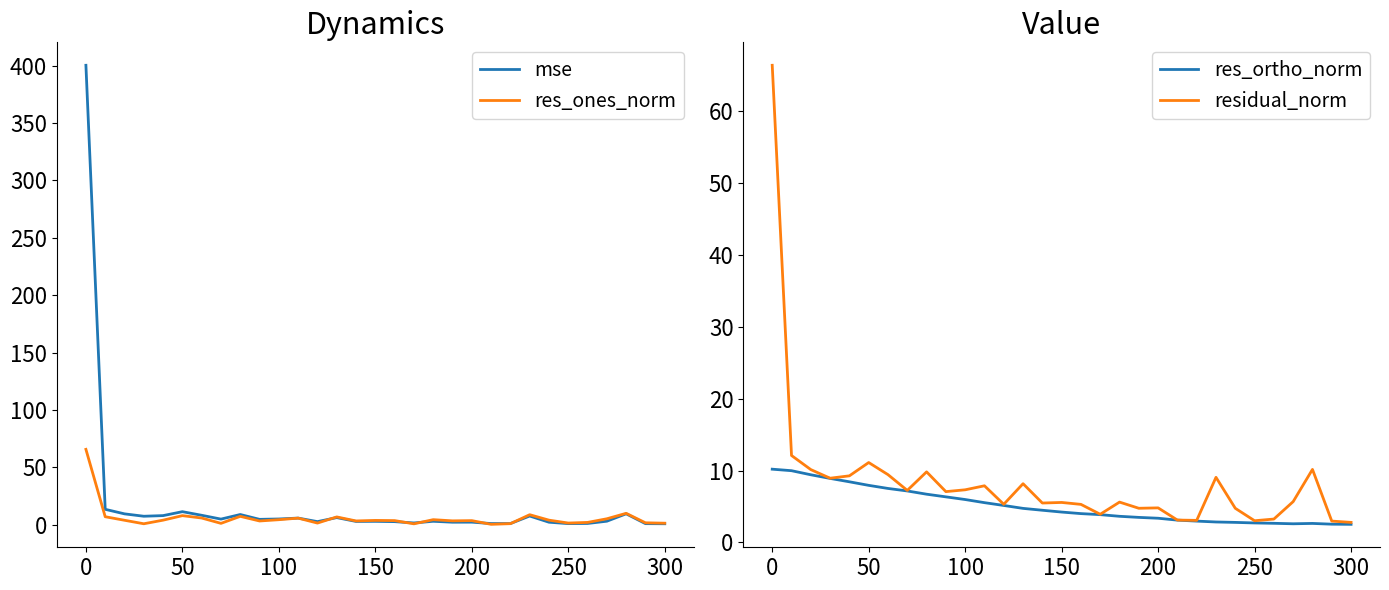

What value does the res_ones_norm series have at 250?

1.3